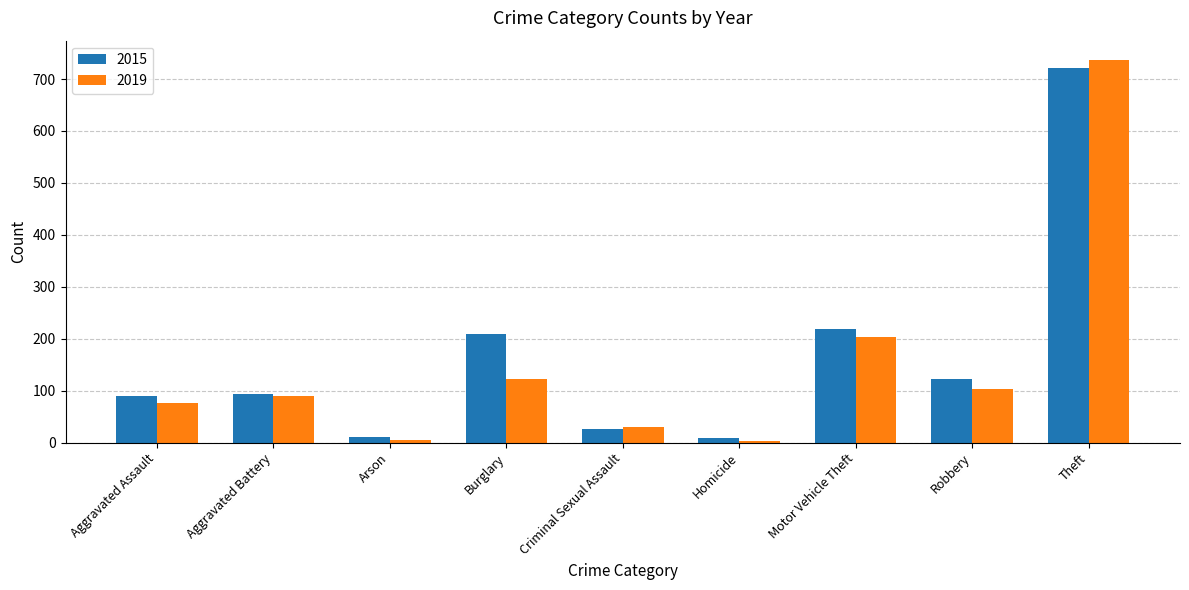

Which series changed the most between Criminal Sexual Assault and Homicide?

2019